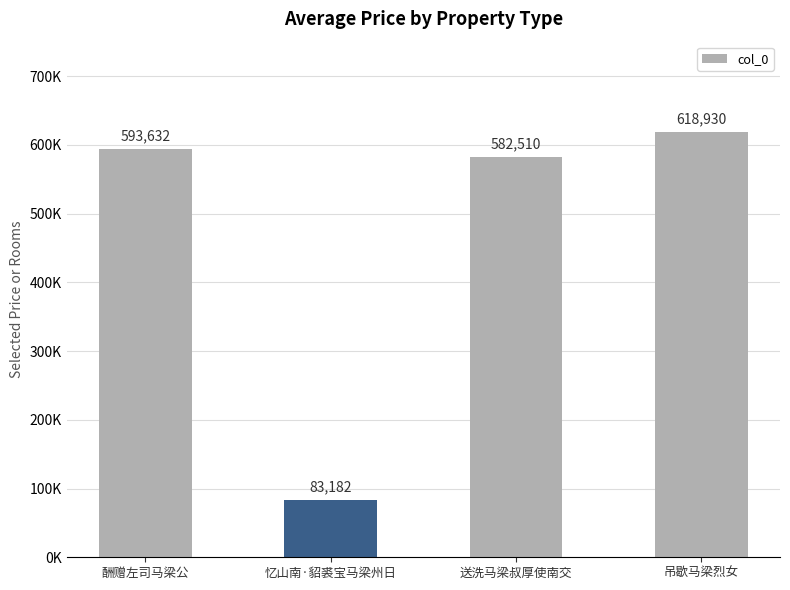

Are the bars grouped side by side (vs. stacked)?

No